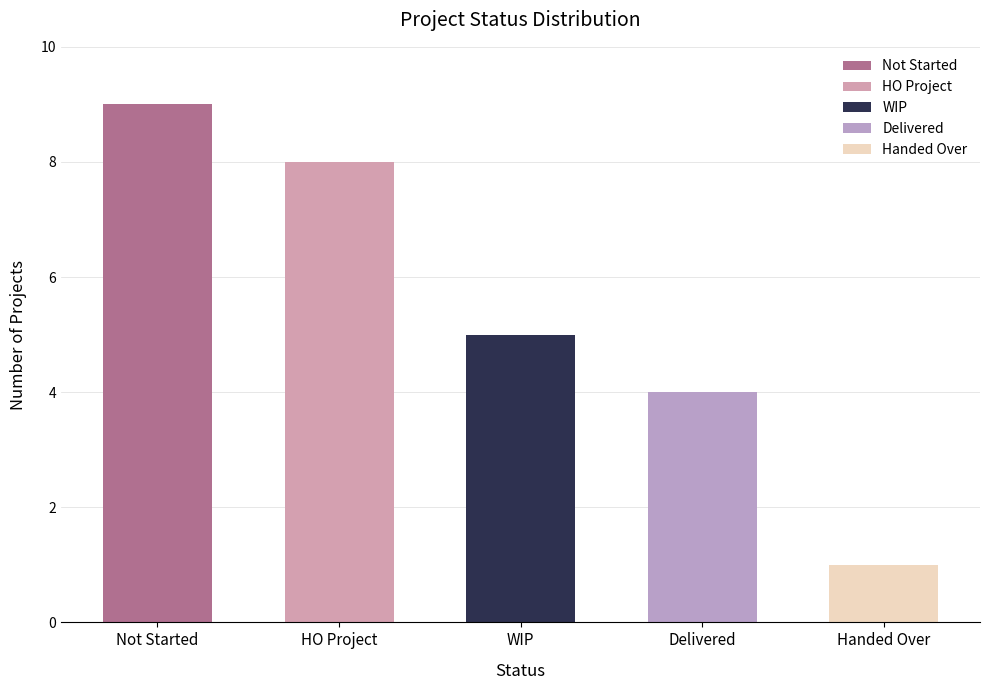

What is the sum of the values at Handed Over and HO Project?

9